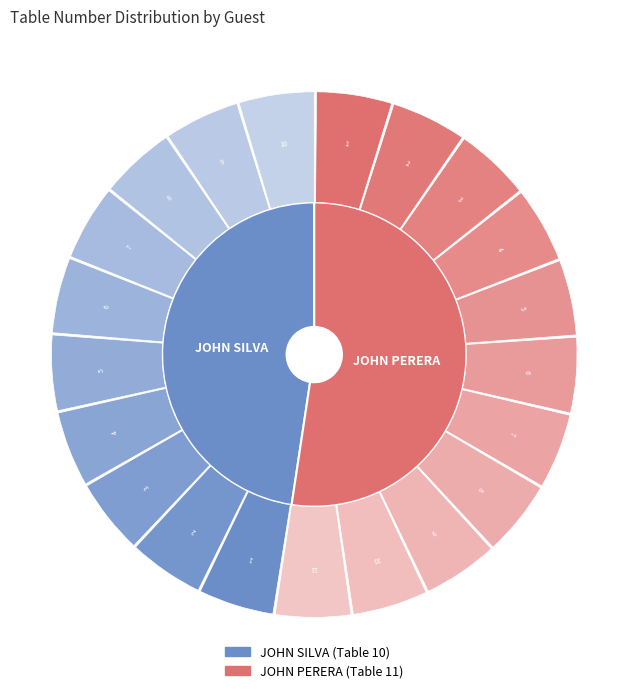

What is the largest slice in the pie chart?

JOHN PERERA